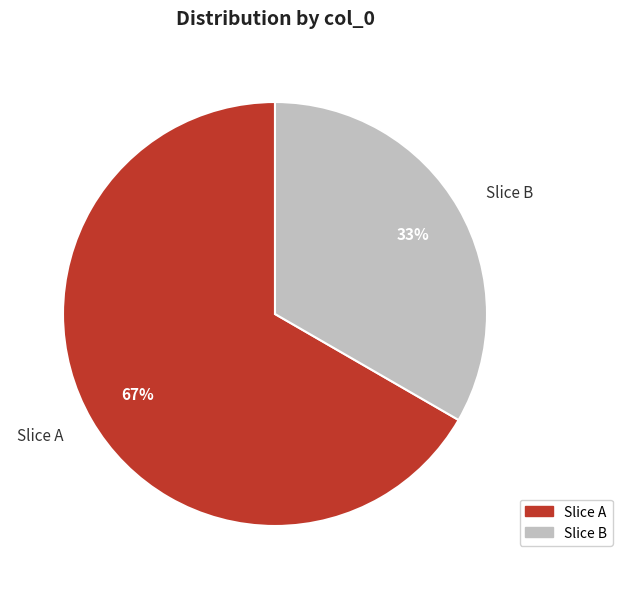

Is there any slice that represents more than half of the pie?

Yes